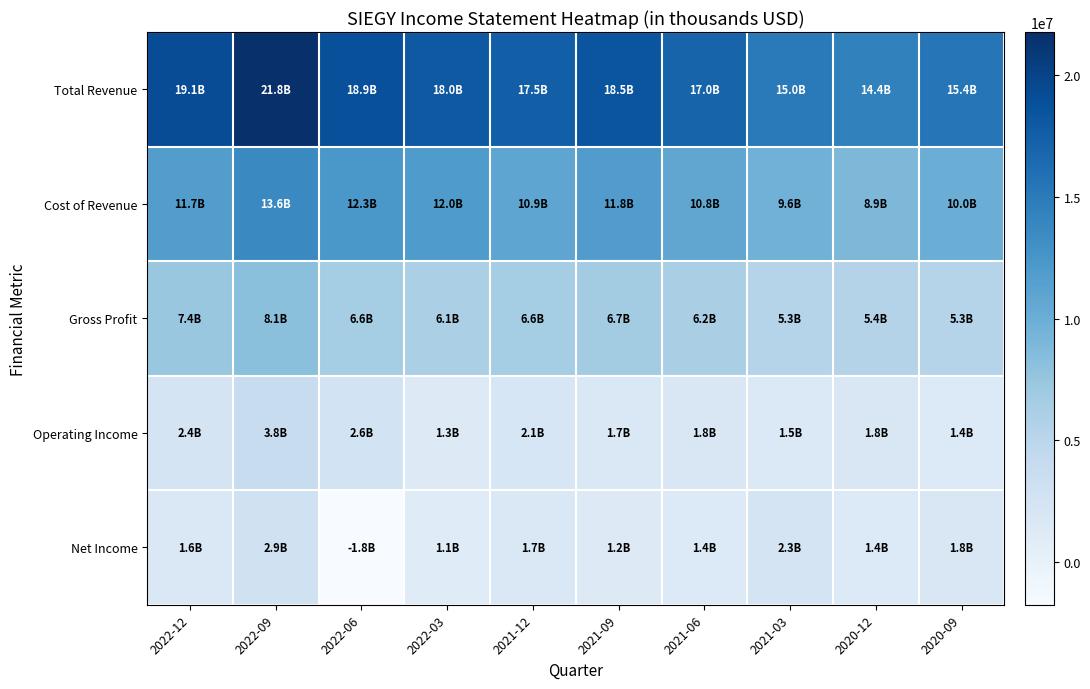

What is the greatest value displayed?

21765200